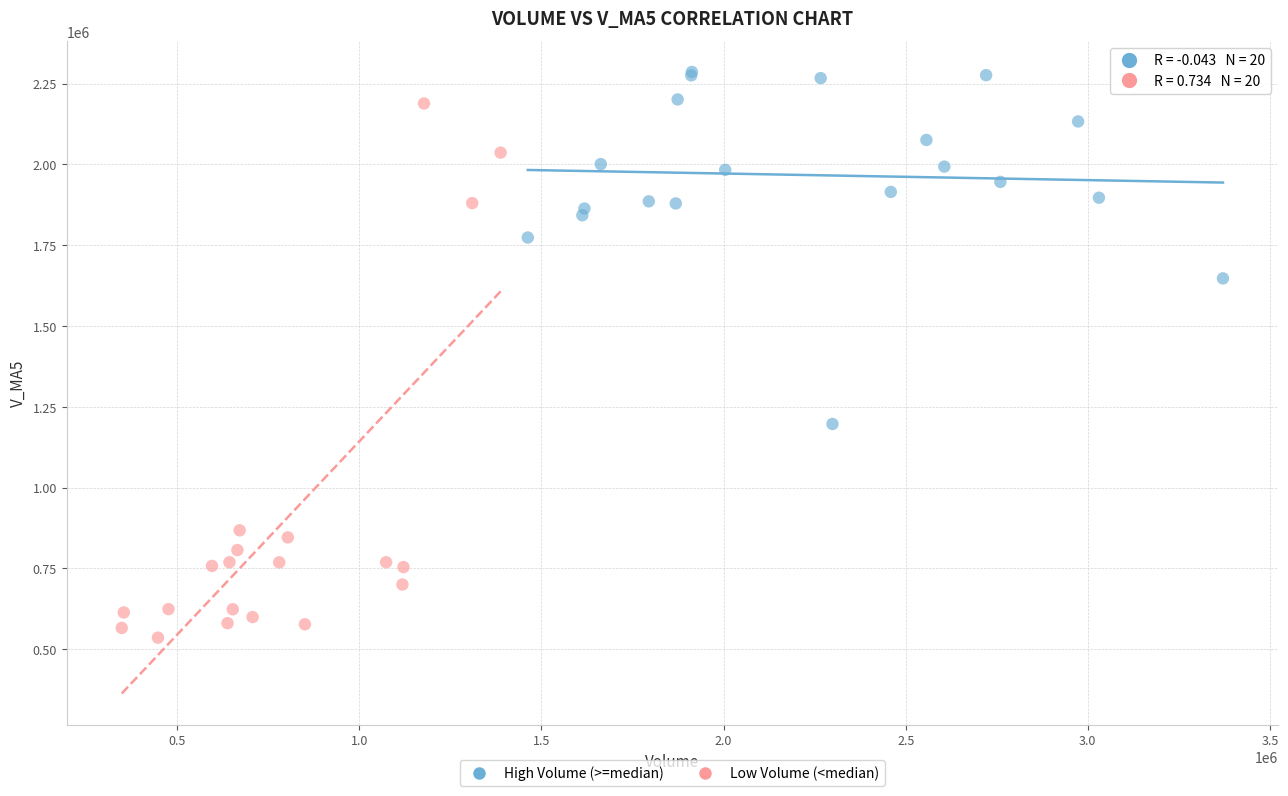

Which series reaches the maximum Y coordinate?

High Volume (>=median)